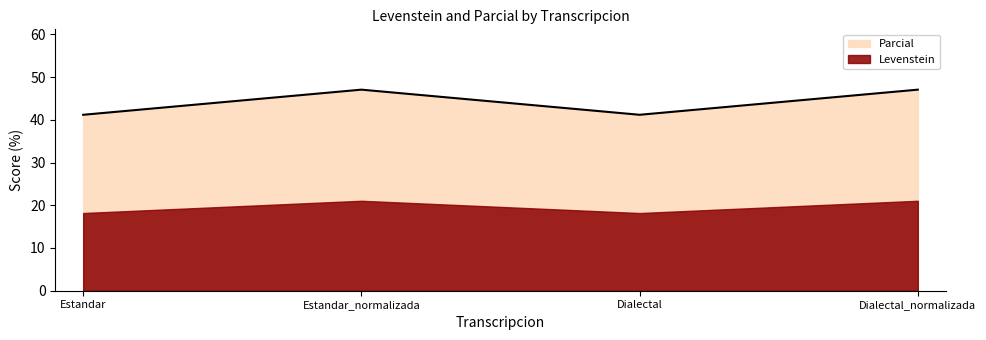

The chart shows a value of 21.3 at Dialectal_normalizada. True or false?

False